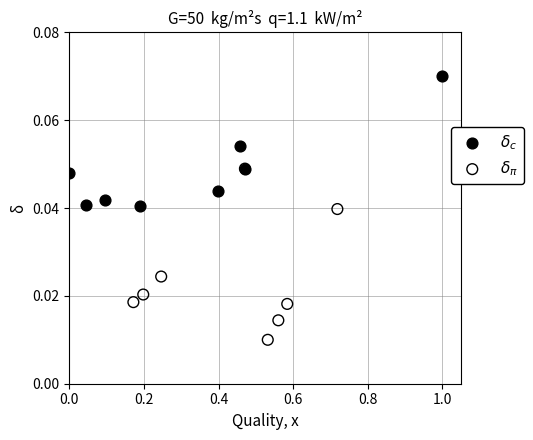

What are all the series names shown in the legend?

$\delta_c$, $\delta_\pi$